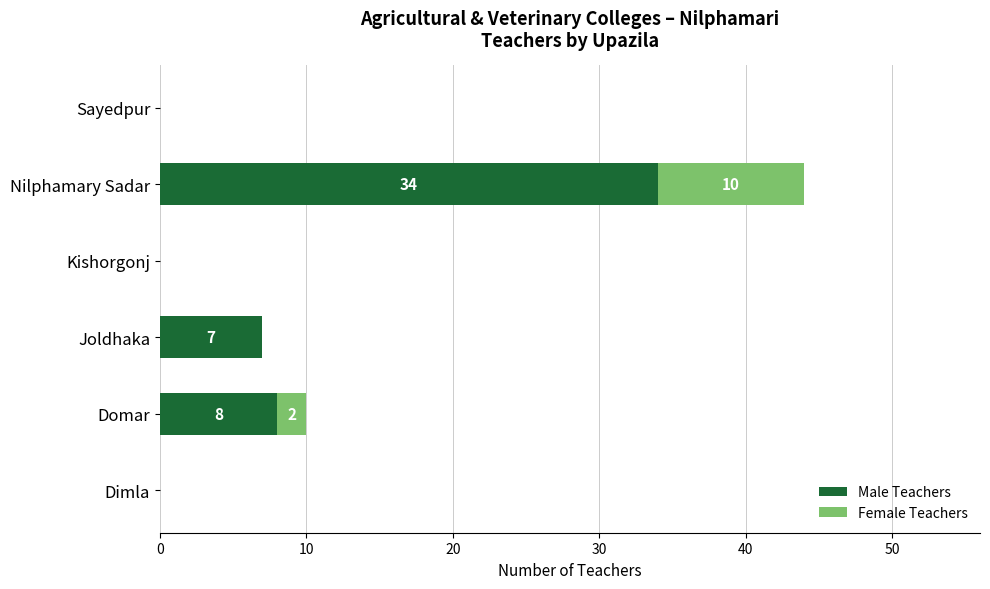

Count the number of categories in the chart.

6